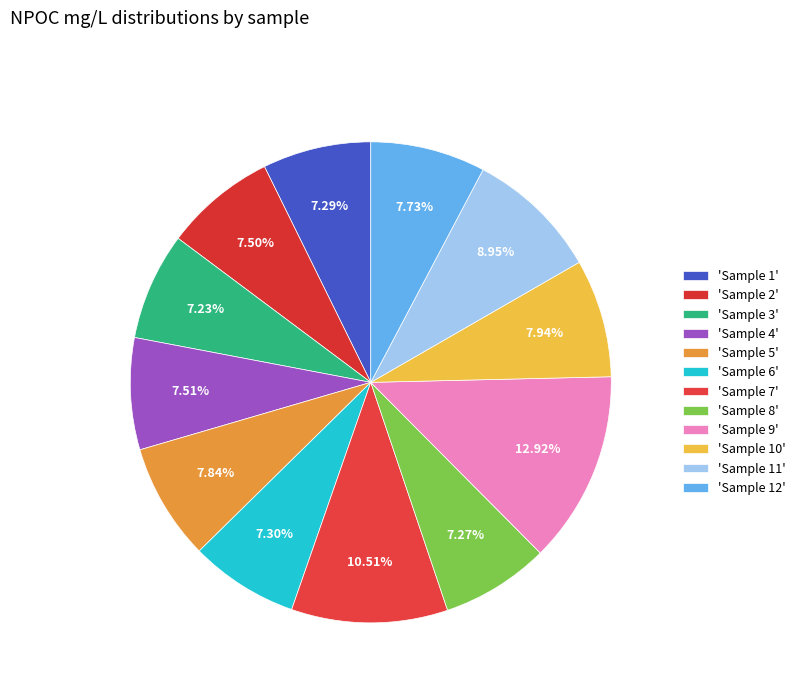

To the nearest percent, what is the difference between the largest and smallest slice percentages?

6%